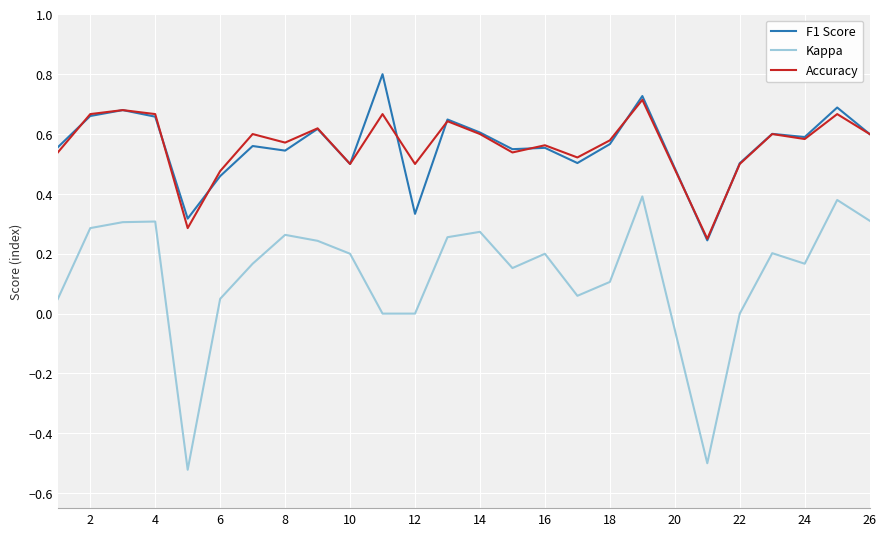

Which series has the widest spread of values?

Kappa